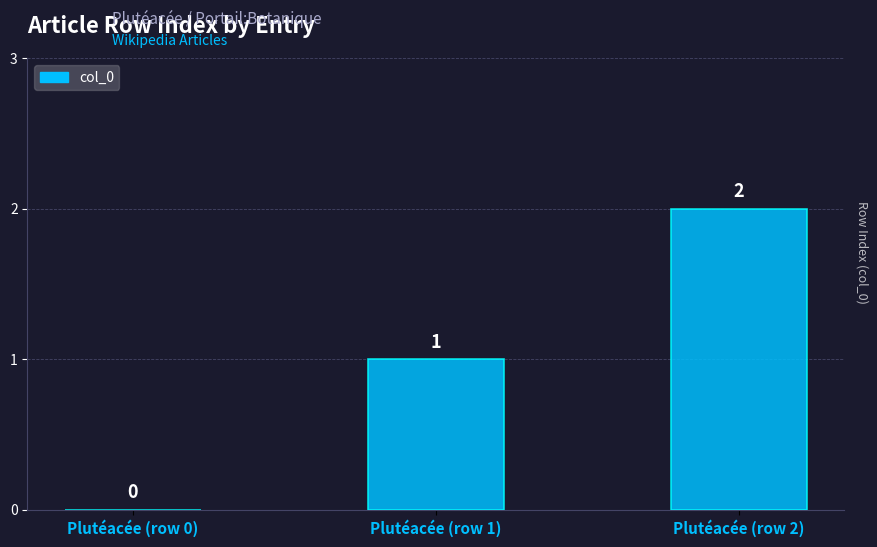

Are the bars horizontal?

No